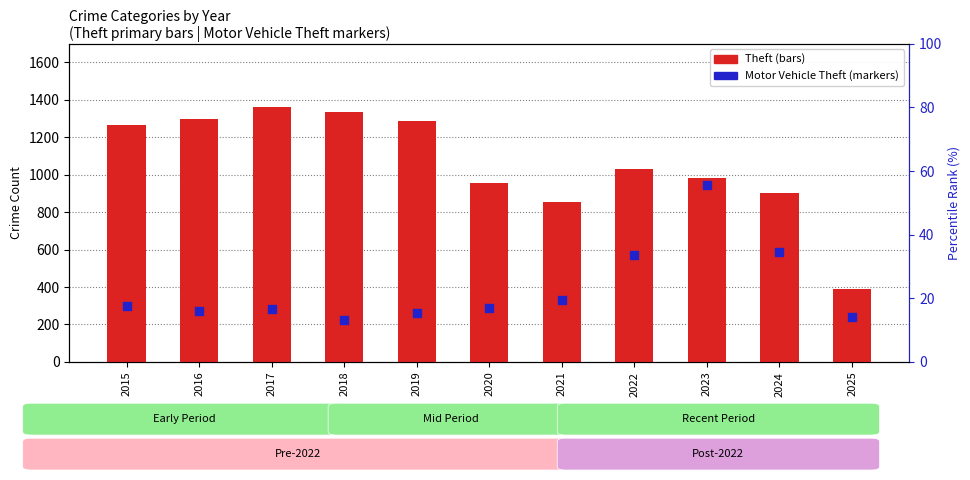

Which series has the largest total across all categories?

Theft